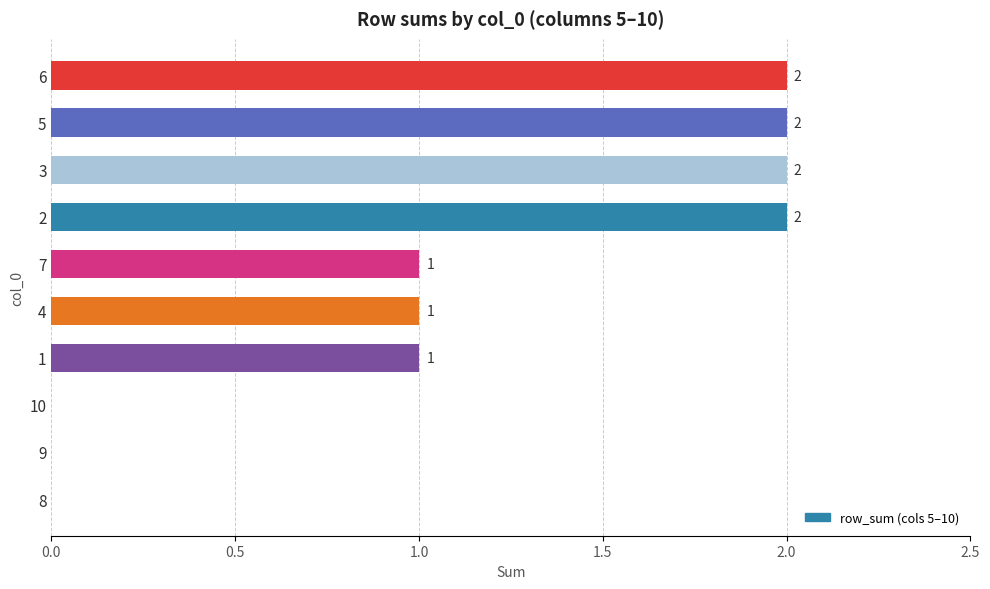

Is it true that the value at 9 is 0?

True